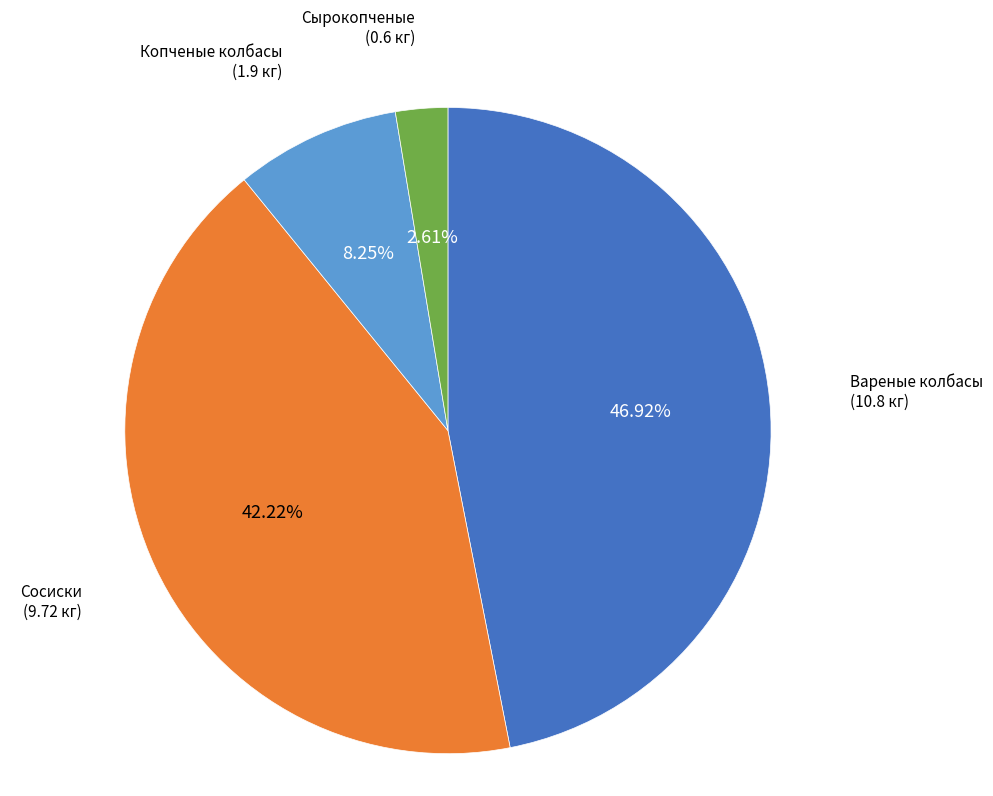

Does any single category account for the majority?

No